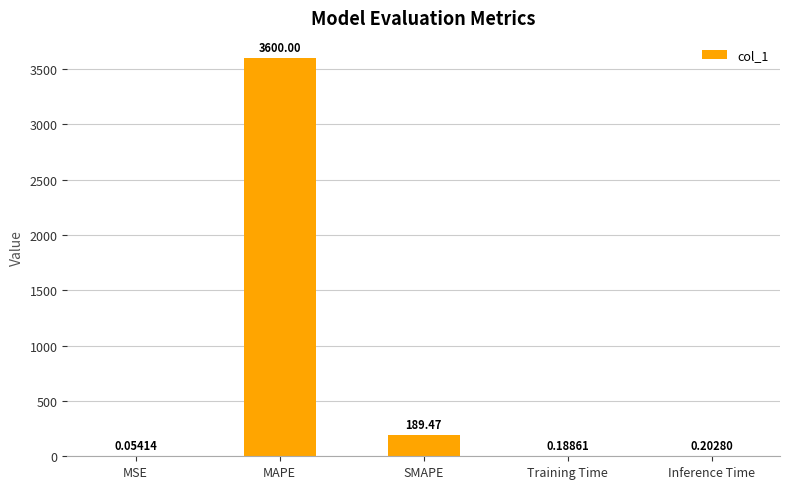

Which label corresponds to the largest value in the chart?

MAPE